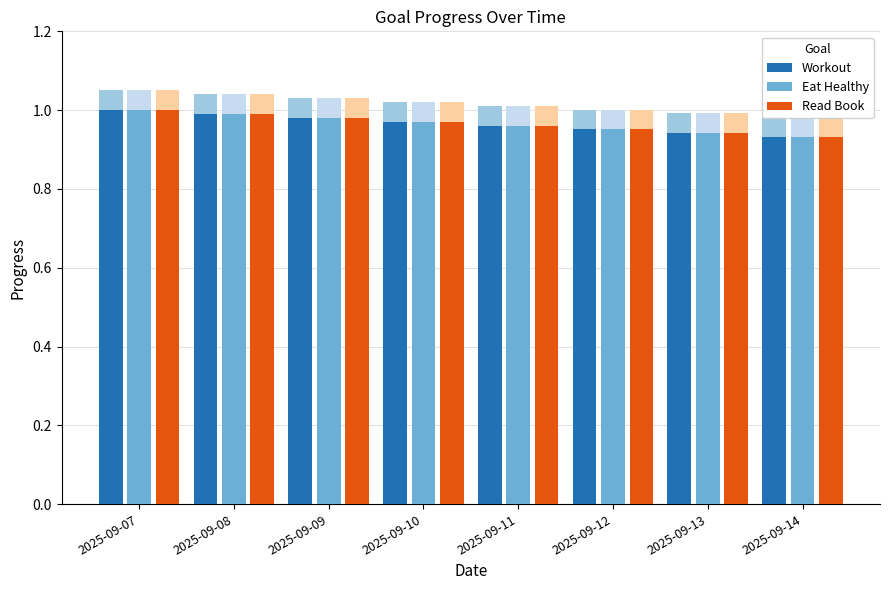

Which category has the highest value across all series?

2025-09-07